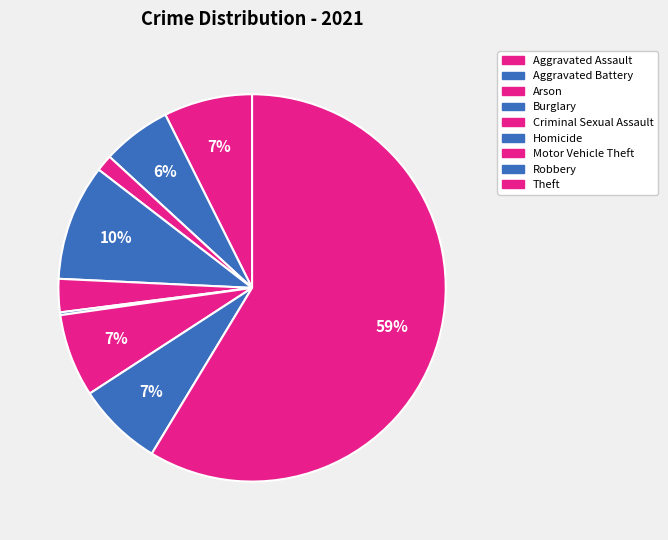

To the nearest percent, what is the difference between the Arson and Theft slice percentages?

57%